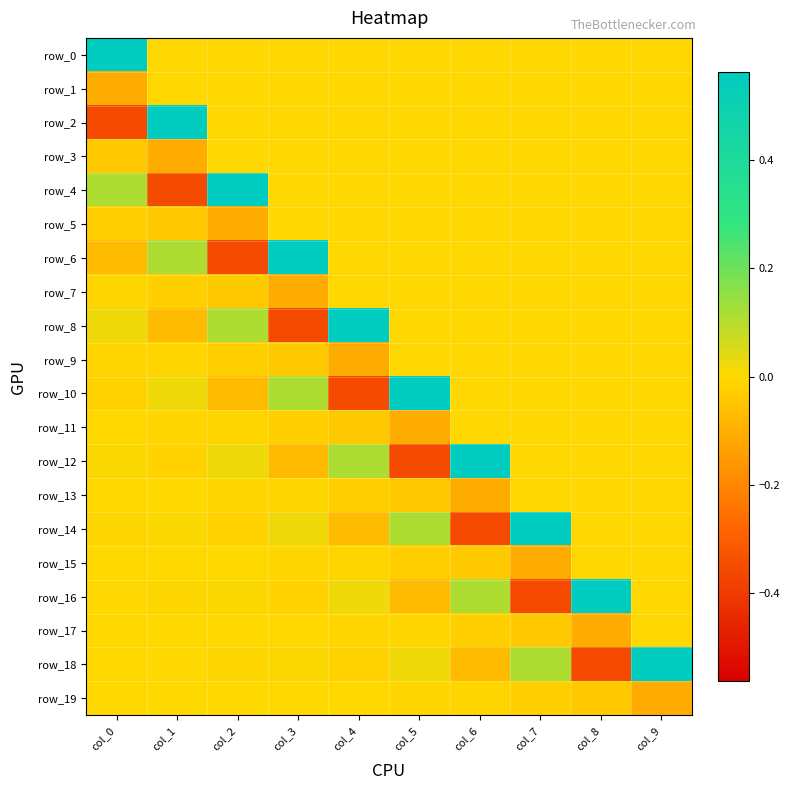

The row_13 series shows -0.0 at col_3. True or false?

True